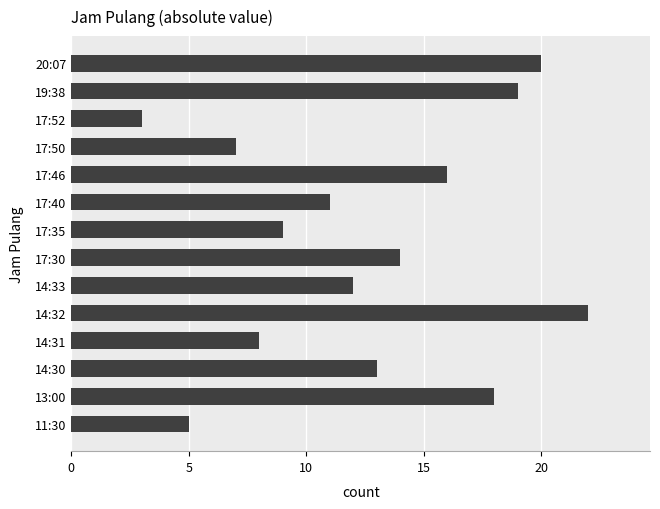

Does the chart contain any negative values?

No